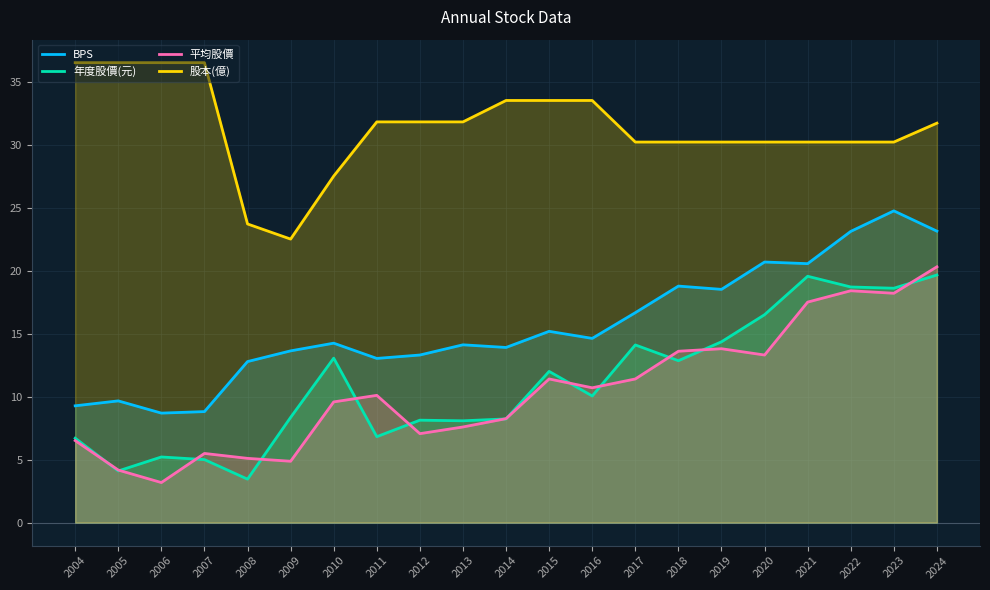

Is it true that 平均股價 equals 2.1 at 2006?

False